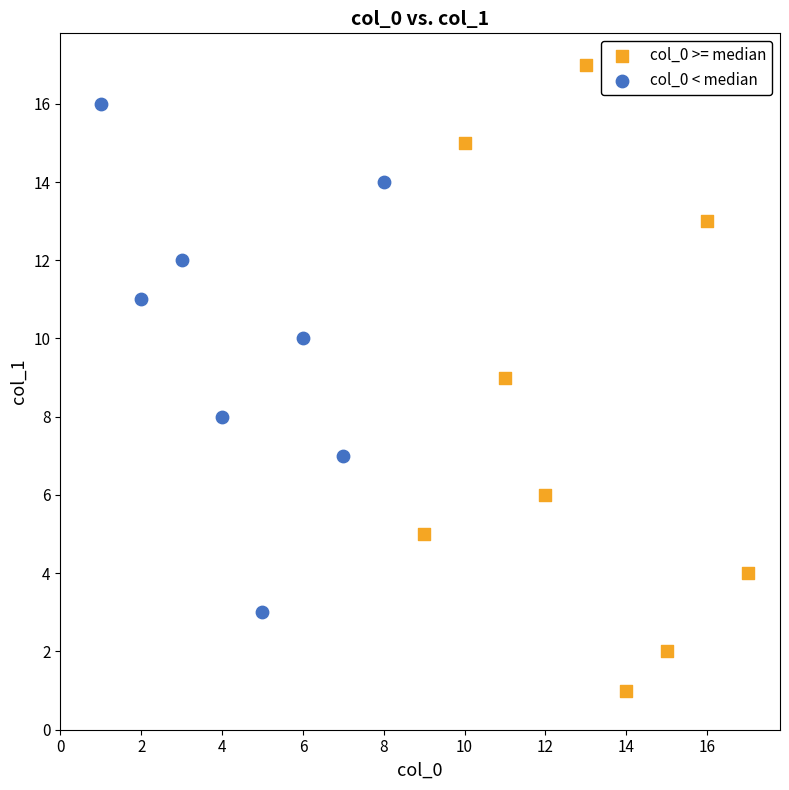

Which series contains the highest Y value?

col_0 >= median